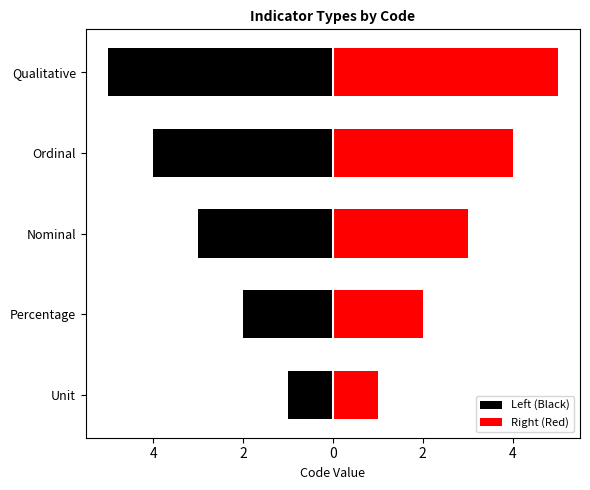

Which series changed the most between Percentage and Ordinal?

Left (Black)